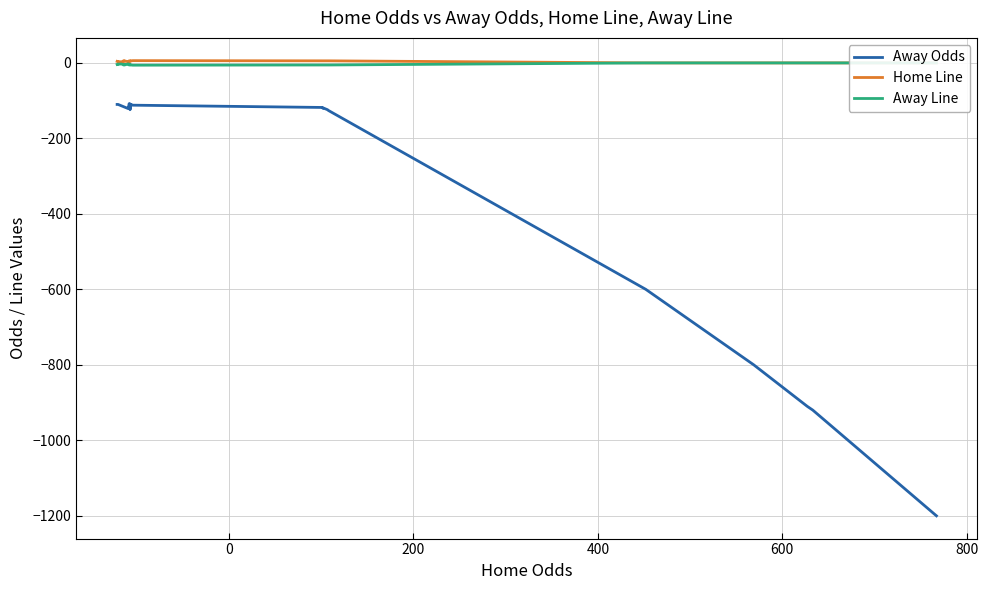

How many data points does each series have?

30